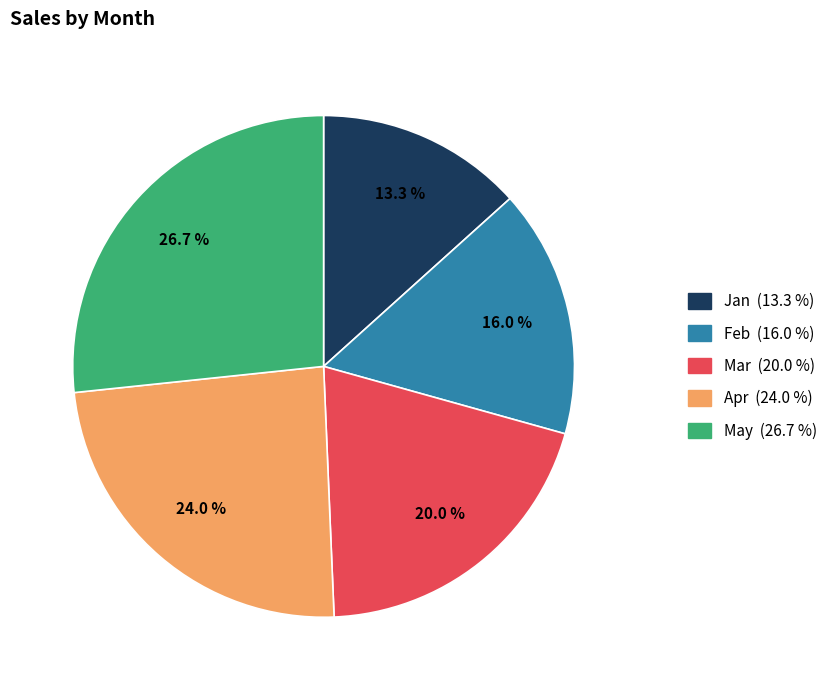

Does May account for over 50% of the chart?

No